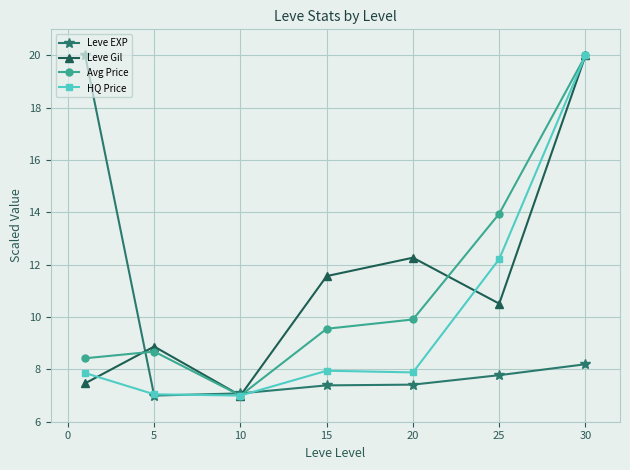

True or false: Avg Price has more than 2 points higher than both neighbors.

False